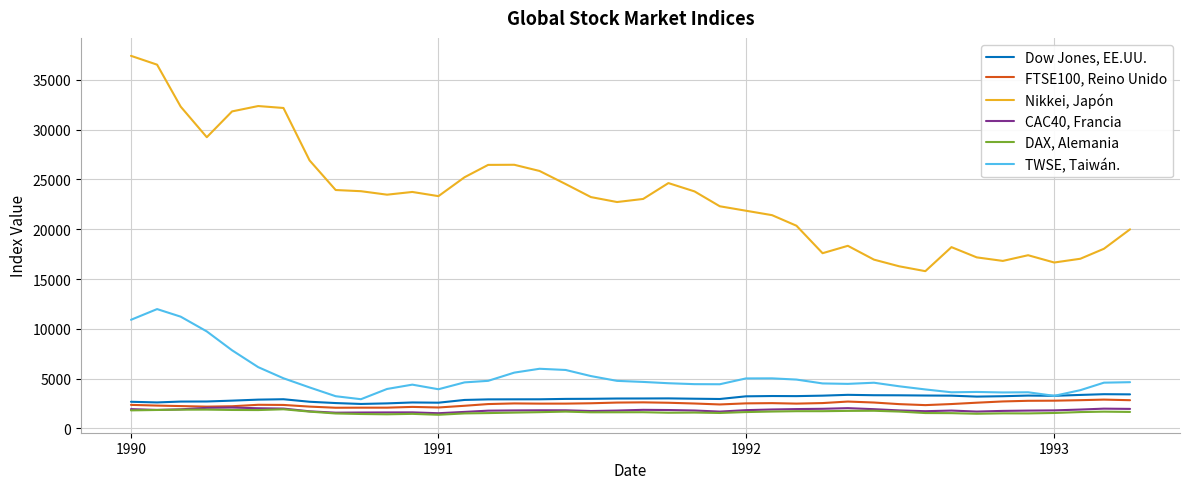

Which series has the largest range (max minus min)?

Nikkei, Japón